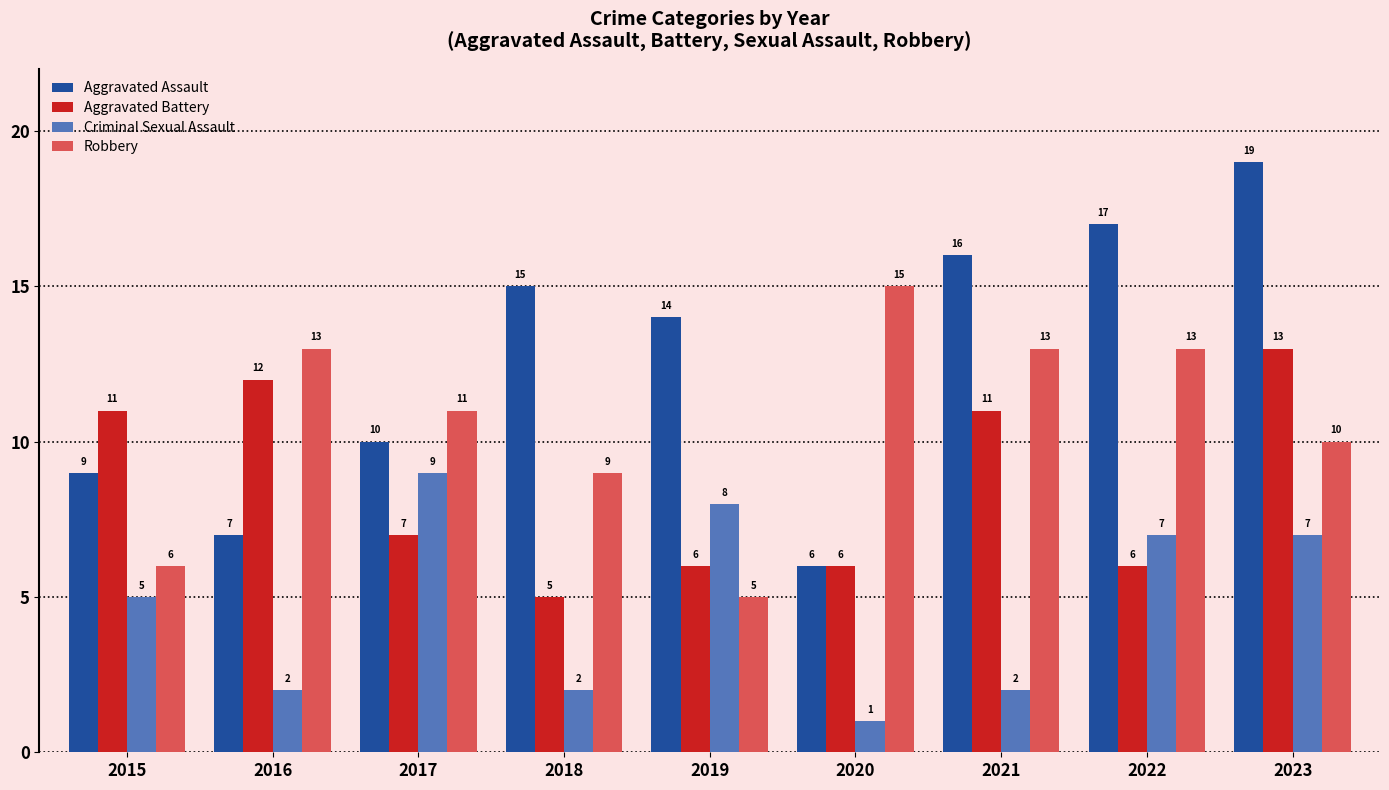

What is the maximum value shown in the chart?

19